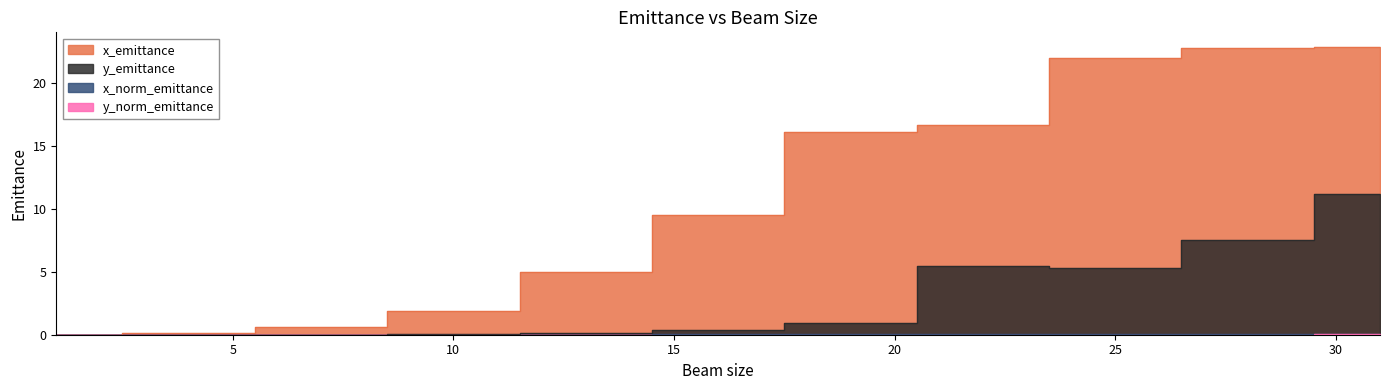

Which category has the highest value in the y_emittance series?

bs_31